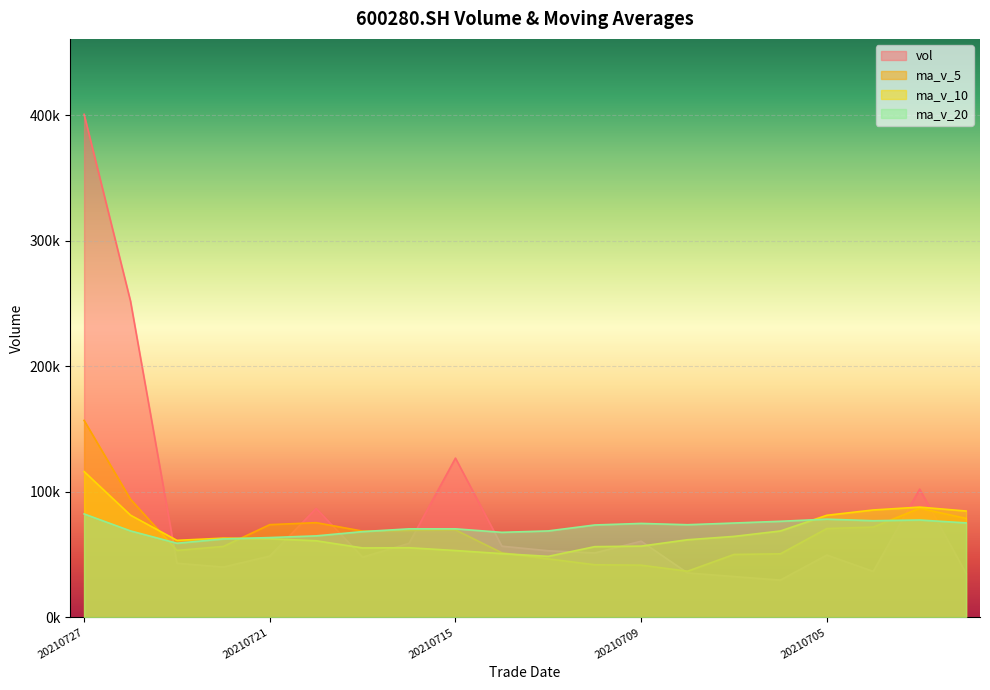

Rank the categories by vol value from lowest to highest.

20210706, 20210707, 20210630, 20210708, 20210702, 20210722, 20210723, 20210719, 20210721, 20210705, 20210712, 20210713, 20210714, 20210716, 20210709, 20210720, 20210701, 20210715, 20210726, 20210727